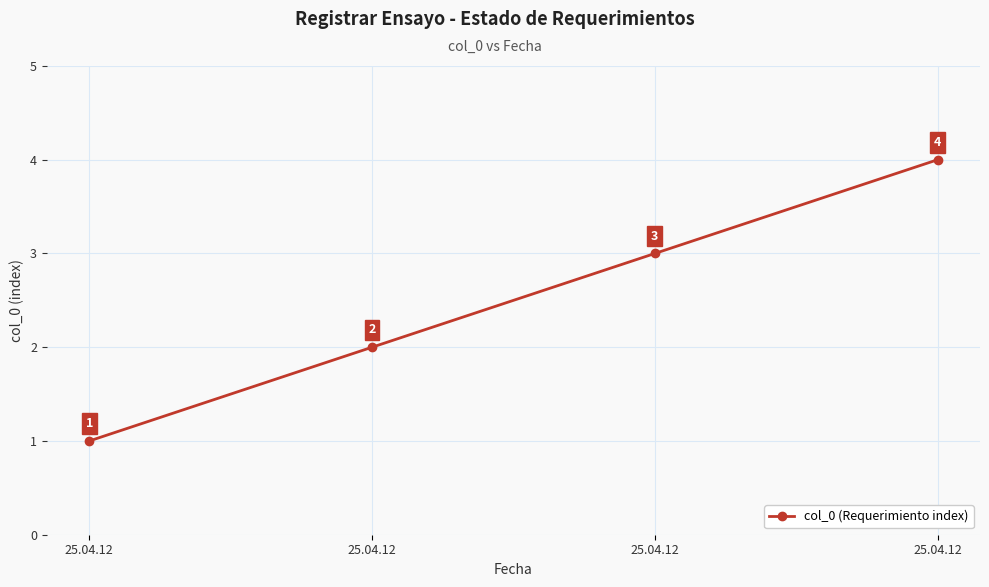

How many values are below 3?

2